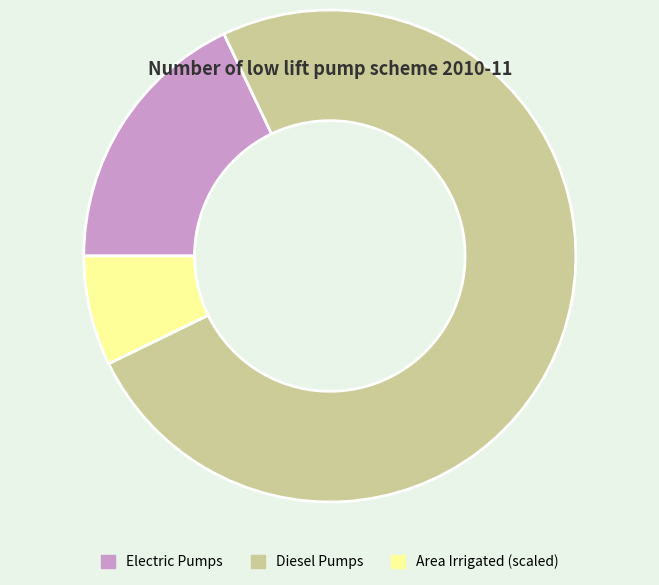

Is there any slice that represents more than half of the pie?

Yes